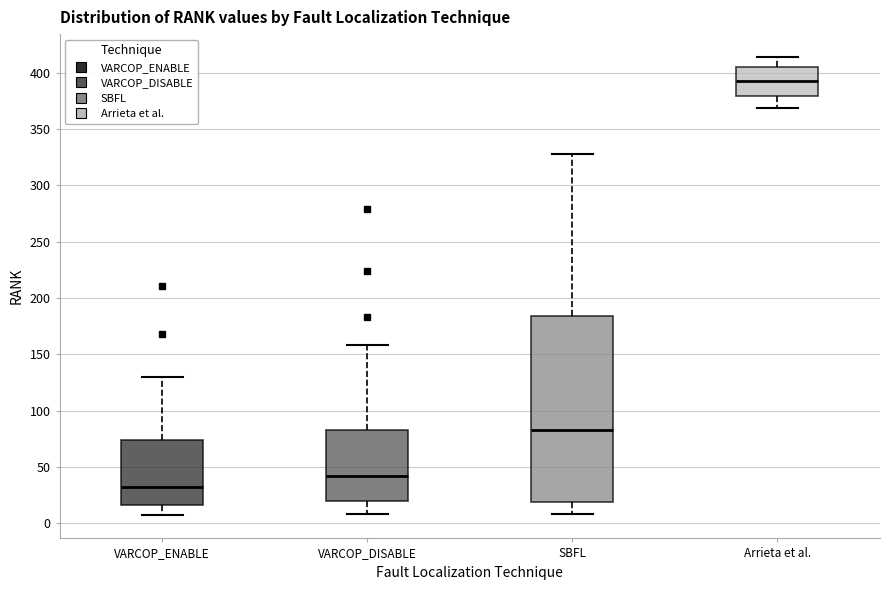

Where does the median line of the box for Arrieta et al. sit on the y-axis? The values are not printed on the chart, so give them approximately, as read against the axis.

395